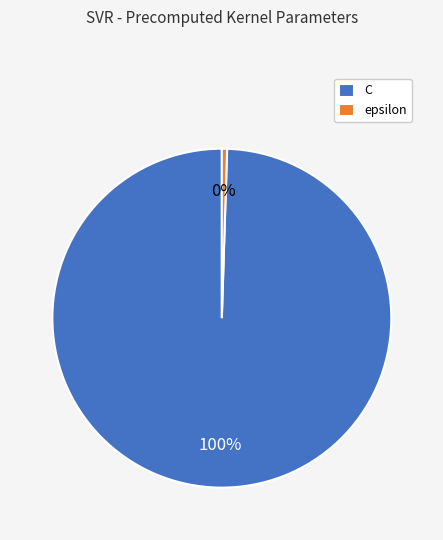

How many slices are in this pie chart?

2